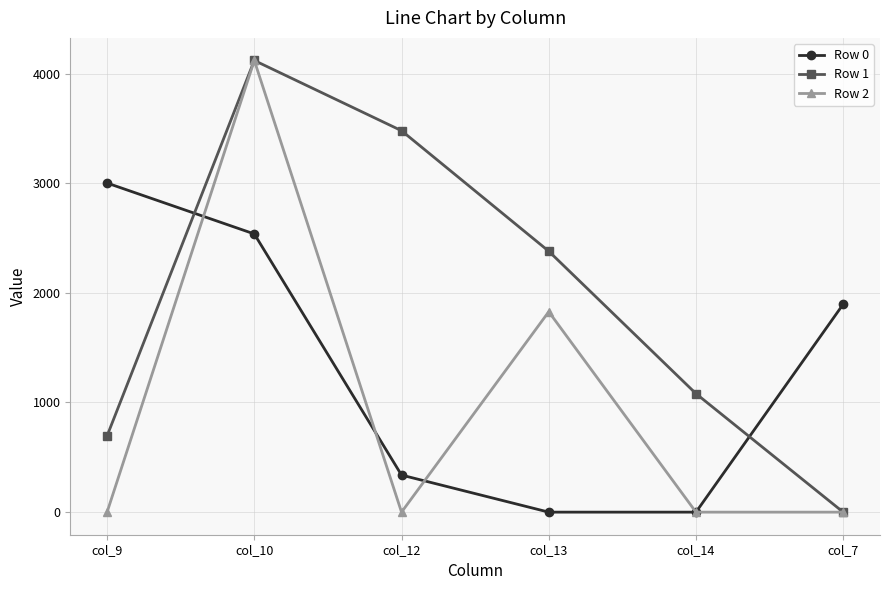

What is the label of the 1st point from the left?

col_9